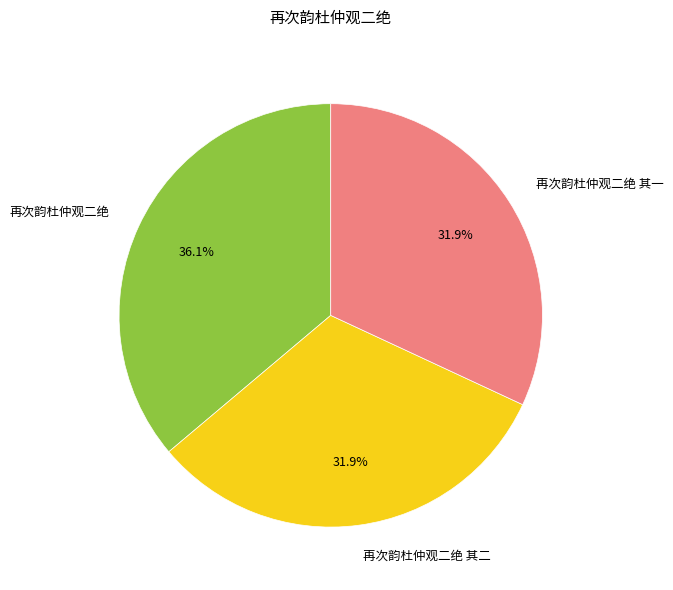

Between 再次韵杜仲观二绝 and 再次韵杜仲观二绝 其一, which is larger?

再次韵杜仲观二绝